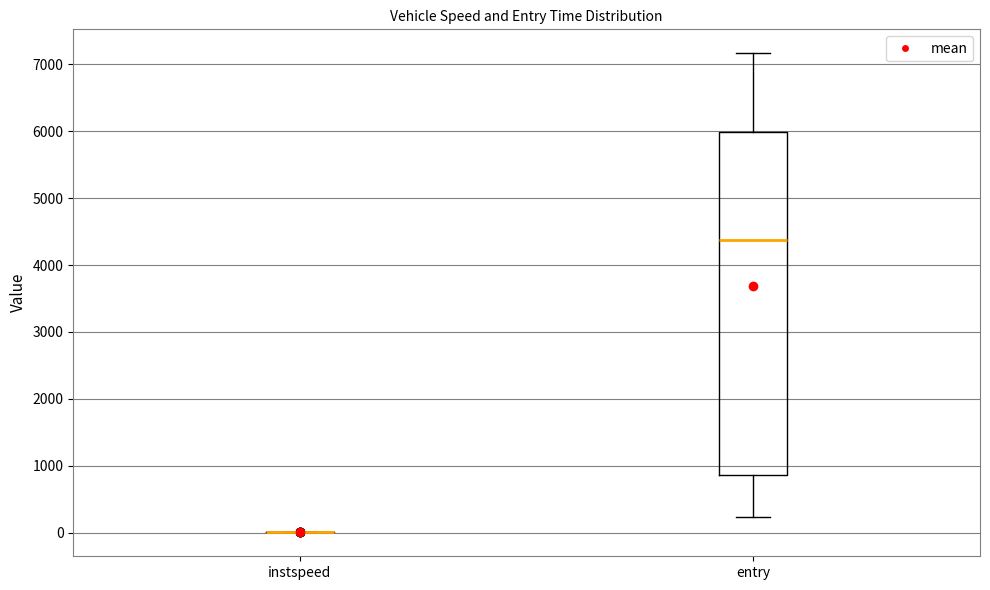

Reading left to right, transcribe this box plot: for each box, give where its median line is, the range the box spans, and where its two whiskers end, as read against the y-axis. The values are not printed on the chart, so give them approximately, as read against the axis.

instspeed: box collapsed to a line at 0, whiskers 0 to 0
entry: median 4400, box 900 to 6000, whiskers 200 to 7200